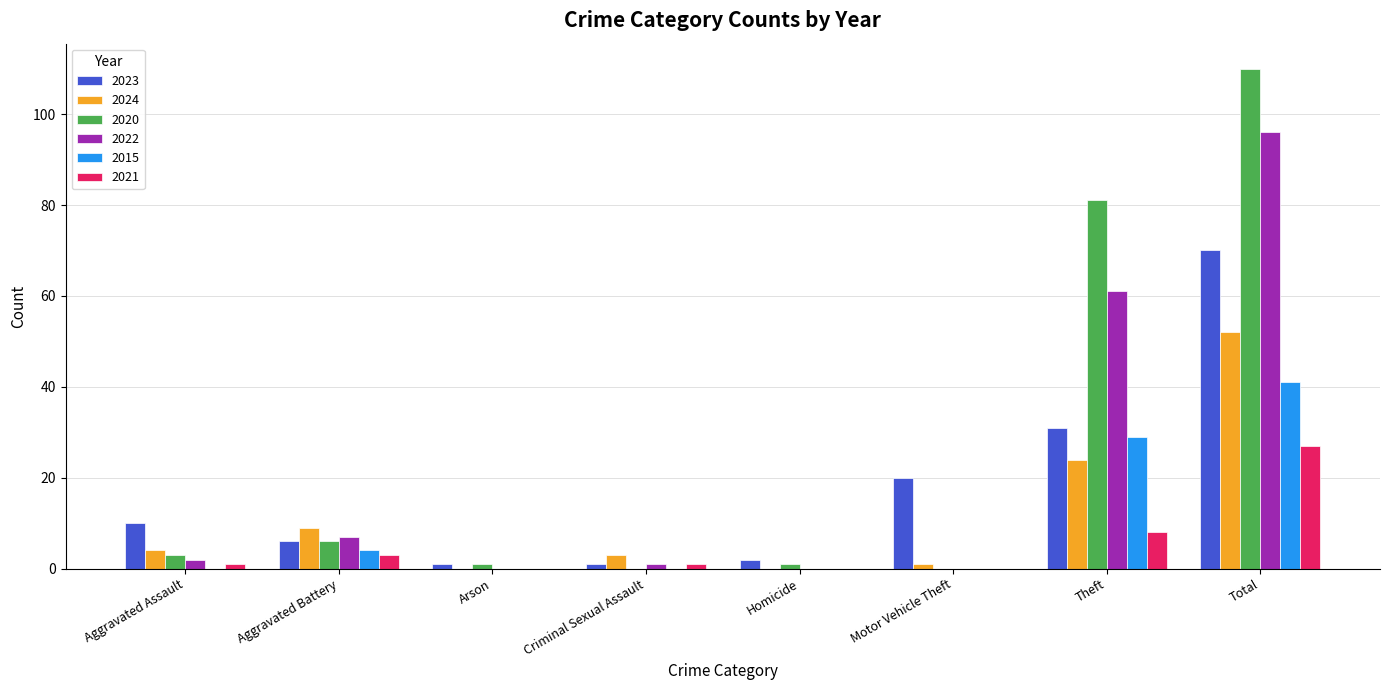

Is the value of 2020 at Criminal Sexual Assault greater than the value of 2022 at Criminal Sexual Assault?

No